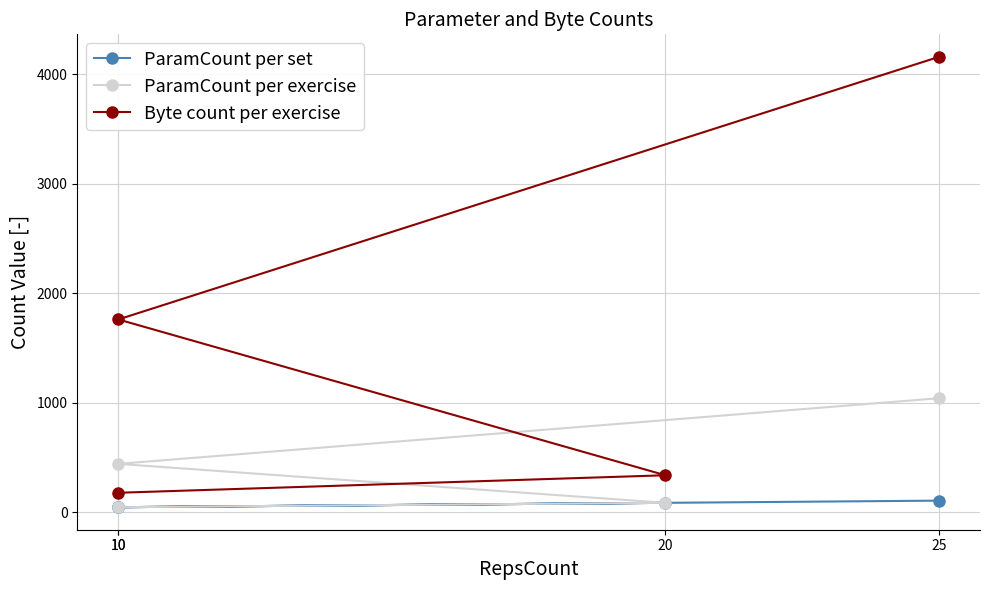

Rank the categories by Byte count per exercise value from highest to lowest.

25, 10, 20, 10